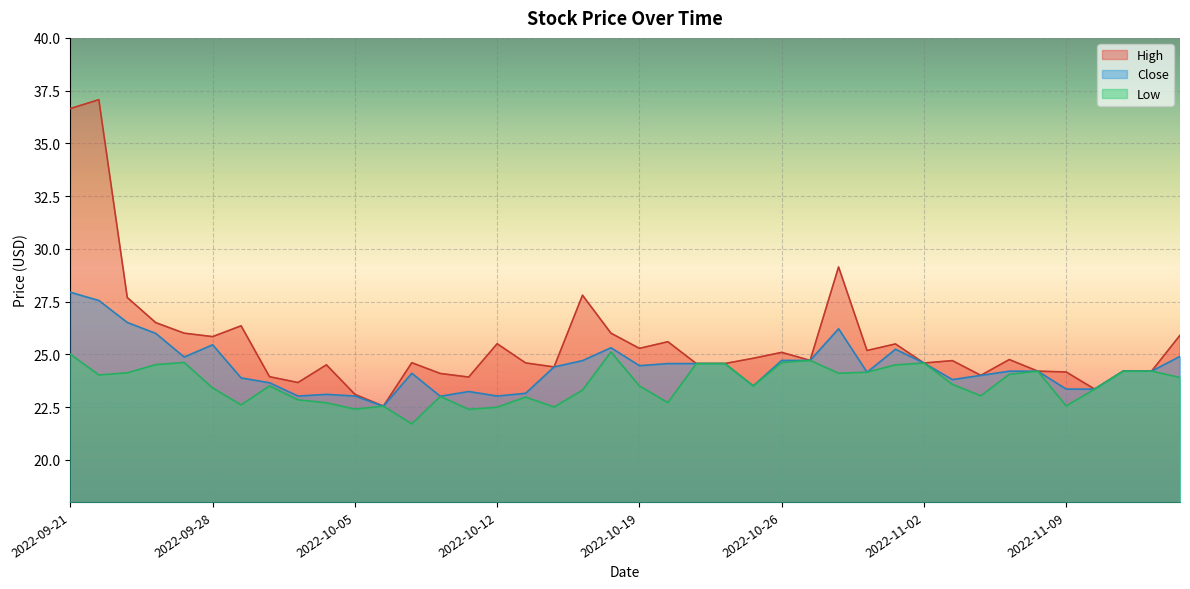

In Close, how many points are lower than both neighbors (excluding endpoints)?

9